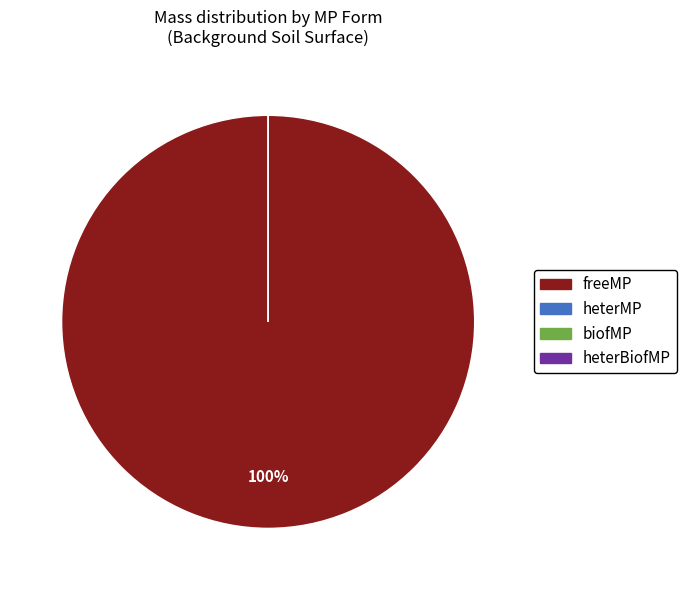

Which slice is the smallest?

biofMP